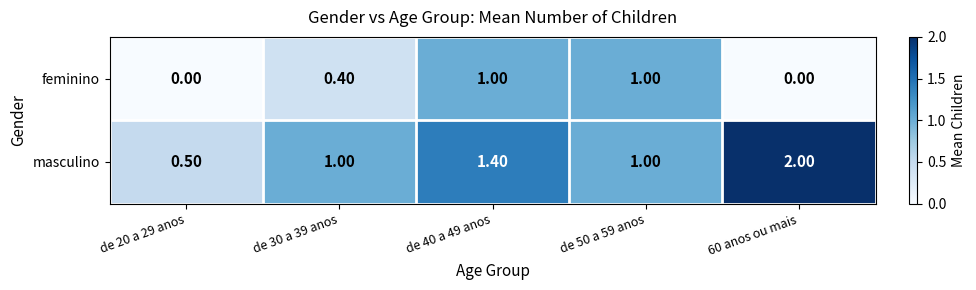

What is the sum of all masculino values?

5.9